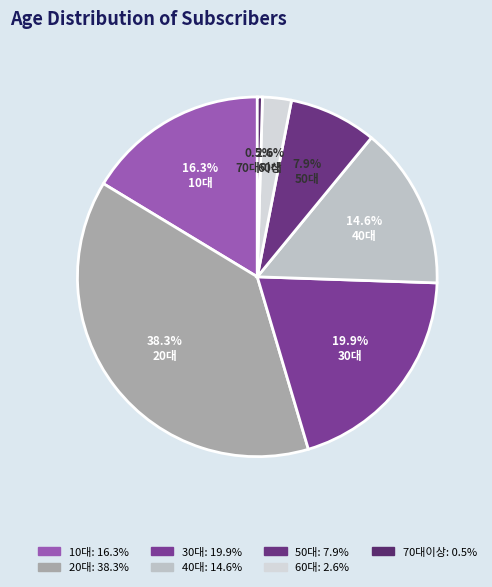

To the nearest percent, what portion does 40대 represent?

15%